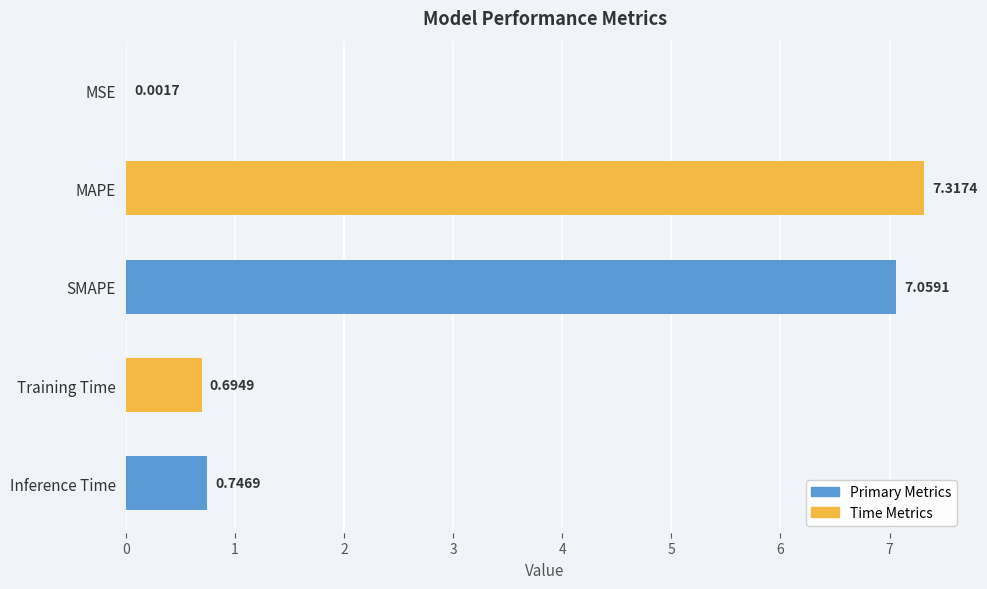

How many distinct data groups are displayed?

1